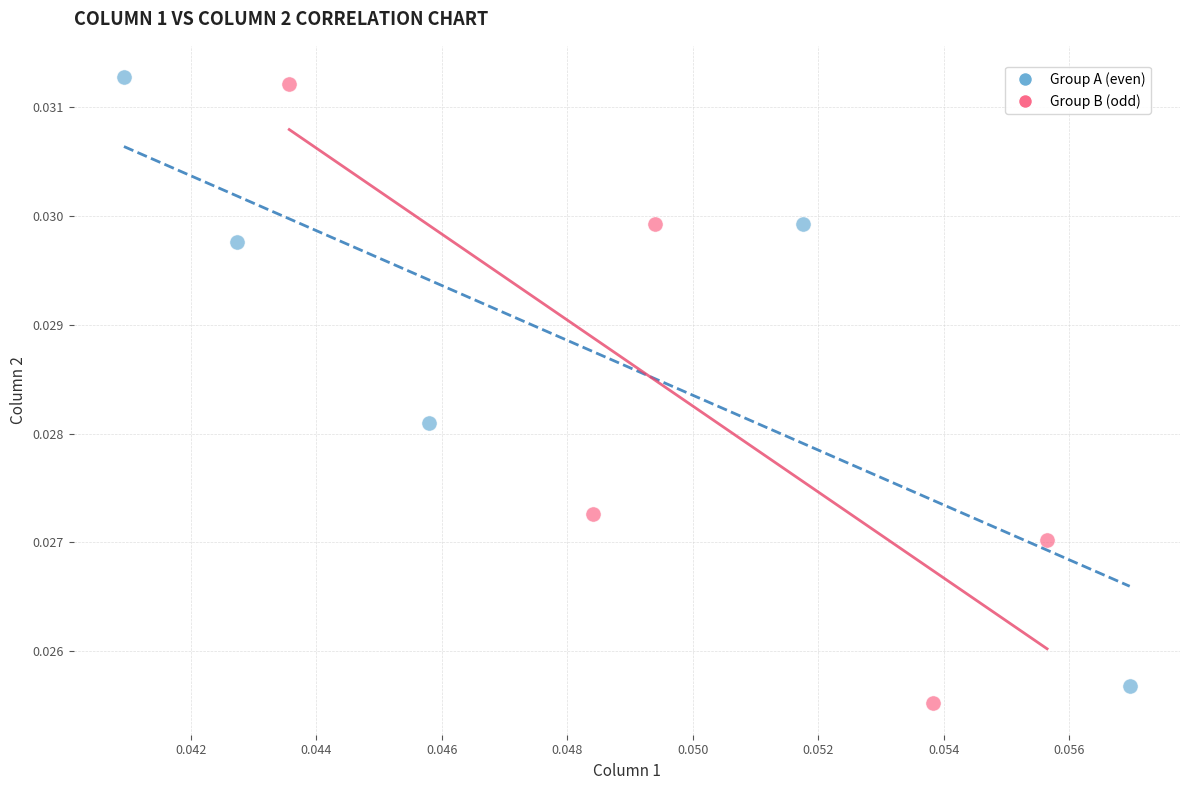

What are all the series names shown in the legend?

Group A (even), Group B (odd)